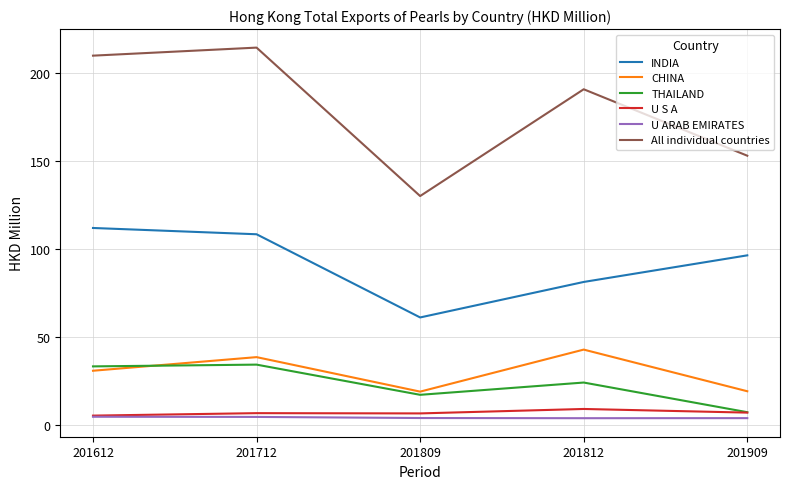

List the series in order of their peak value, lowest first.

U ARAB EMIRATES, U S A, THAILAND, CHINA, INDIA, All individual countries